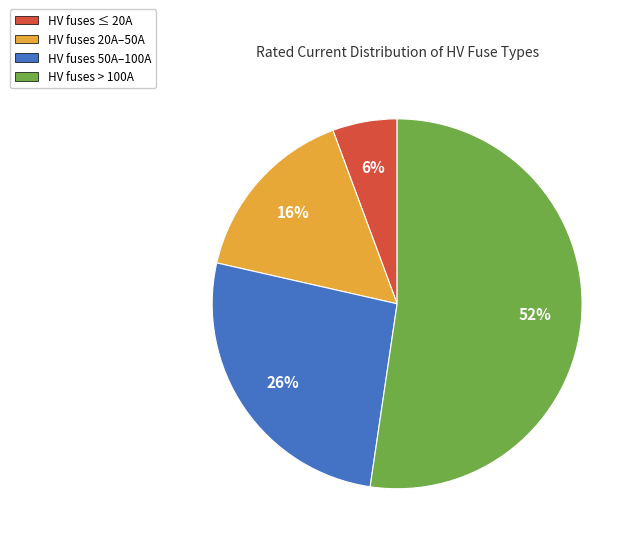

Which category accounts for the majority?

HV fuses > 100A